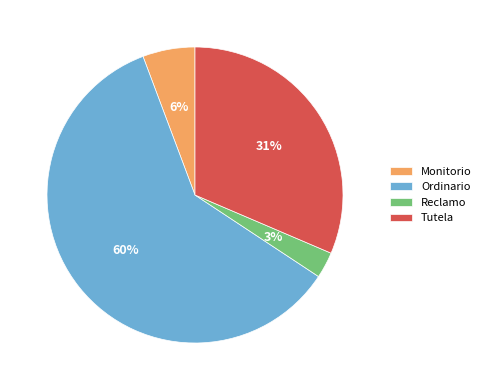

Rank the categories by value from lowest to highest.

Reclamo, Monitorio, Tutela, Ordinario